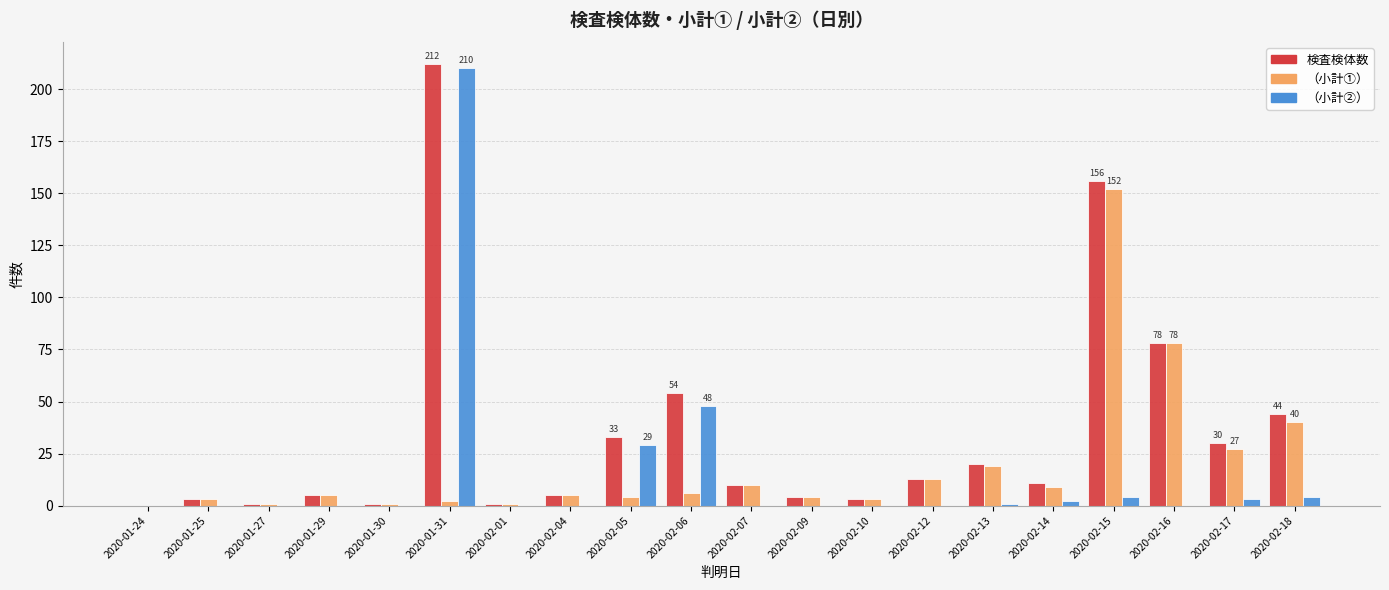

The （小計①） series shows 88 at 2020-02-15. True or false?

False